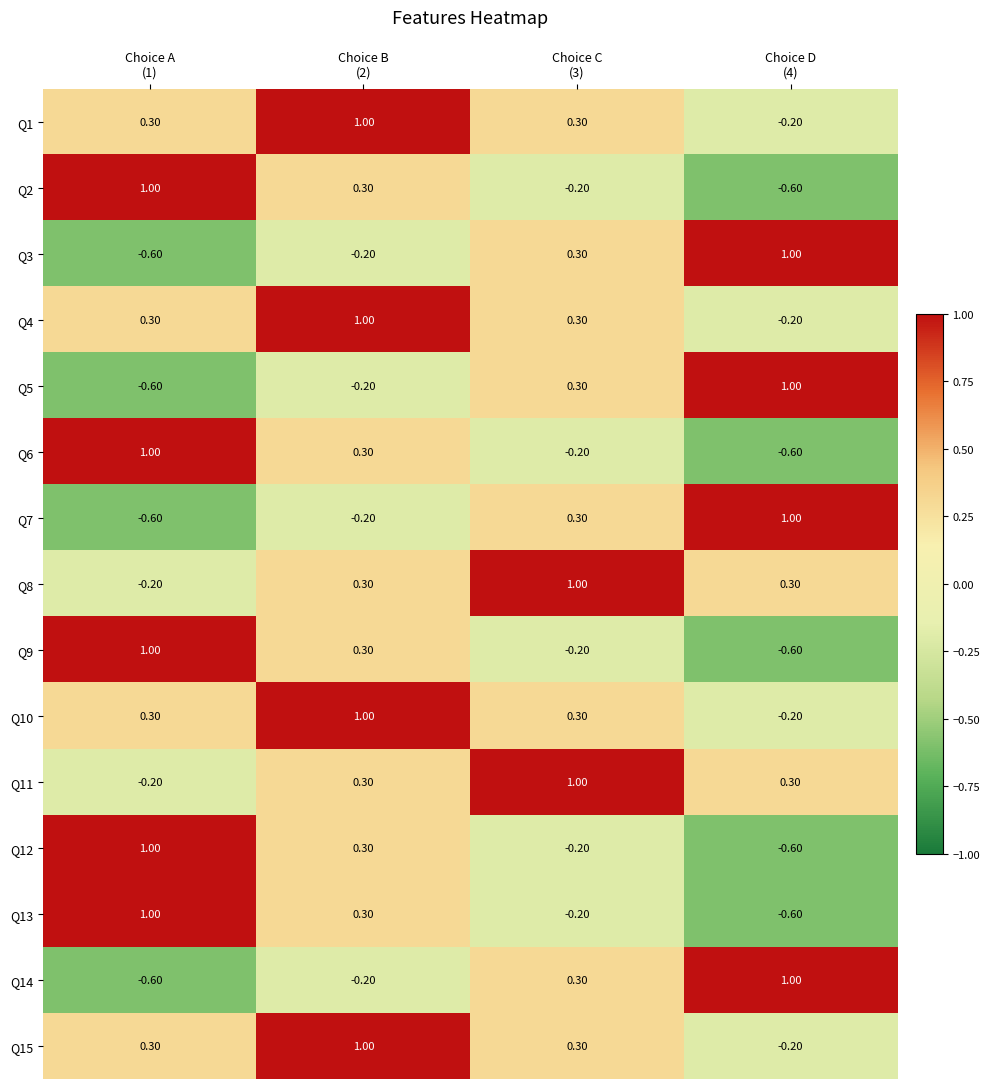

What is the difference between the maximum and minimum values in the Q13 series?

1.6